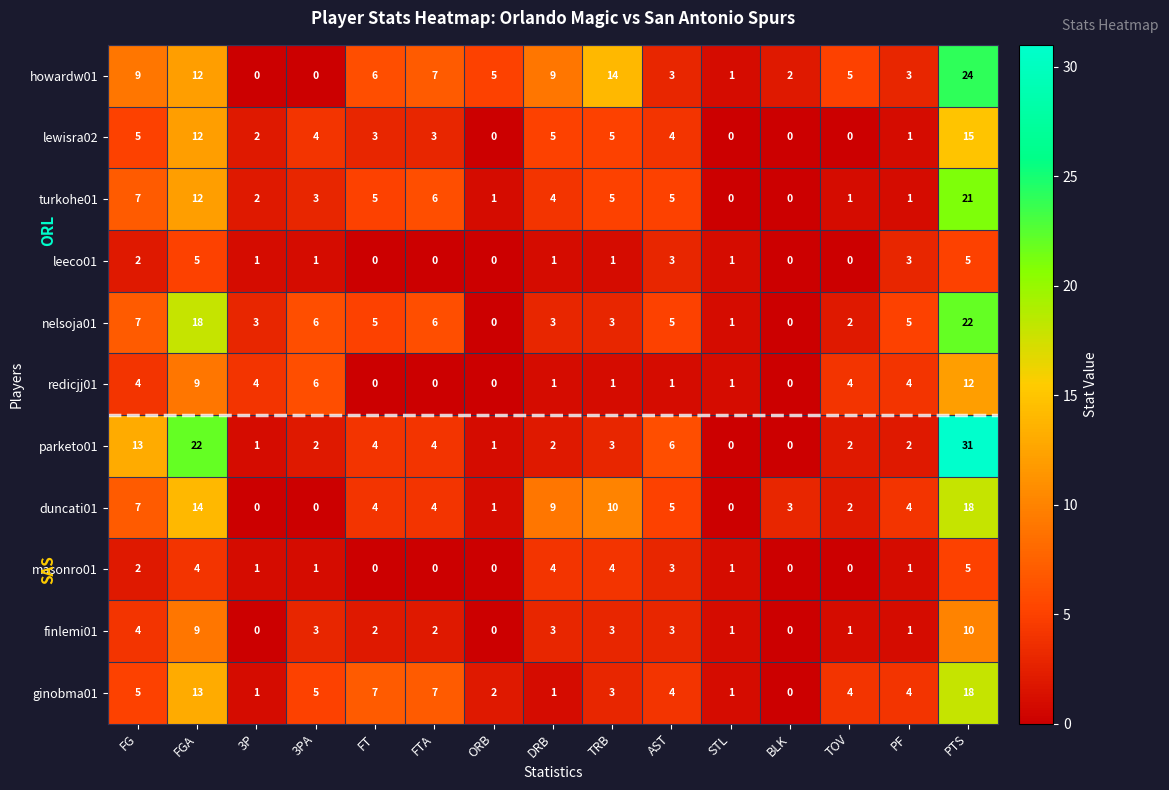

What is the difference between the nelsoja01 values at DRB and FGA?

15